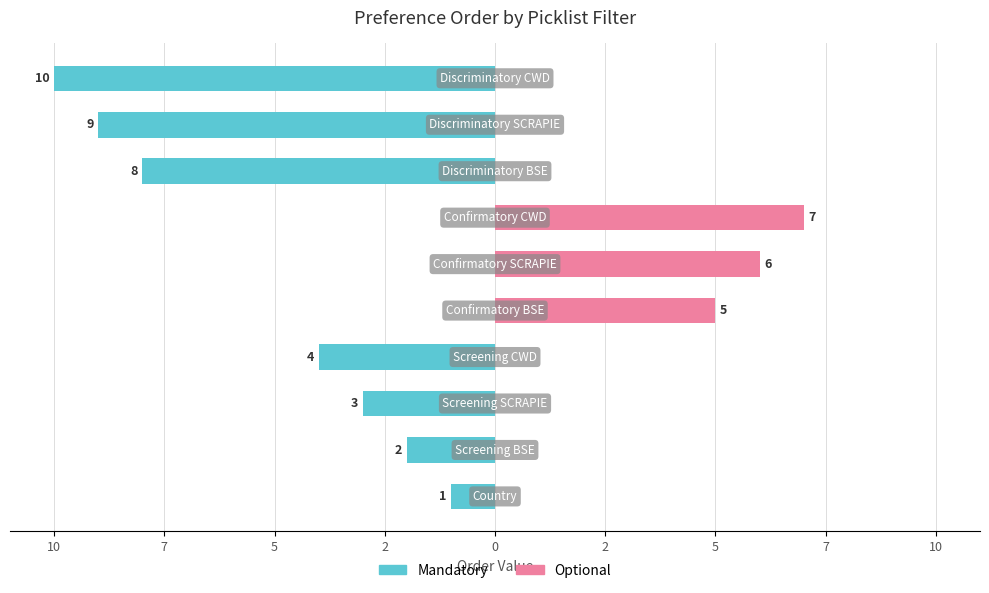

Reading left to right, what are all the values shown in this chart?

Mandatory: 12=-1	10=-2	7=-3	5=-4	2=0	0=0	2=0	5=-8	7=-9	10=-10
Optional: 12=0	10=0	7=0	5=0	2=5	0=6	2=7	5=0	7=0	10=0